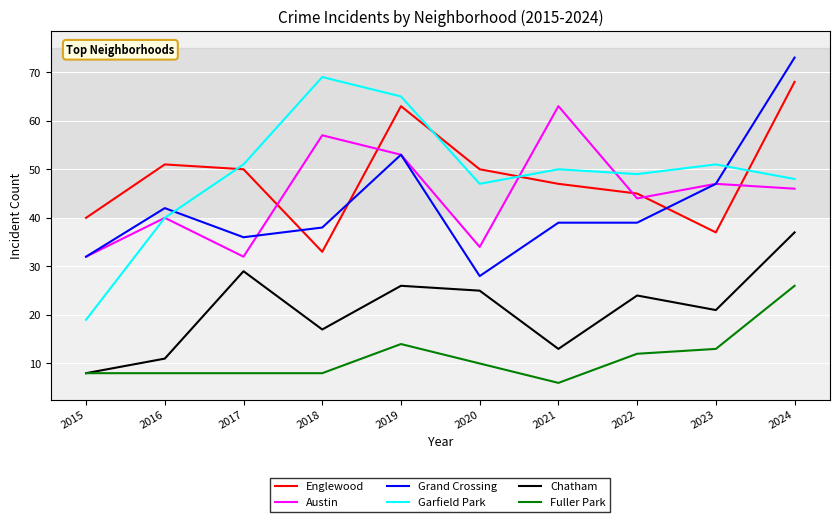

List the labels in order of Chatham value, smallest first.

2015, 2016, 2021, 2018, 2023, 2022, 2020, 2019, 2017, 2024